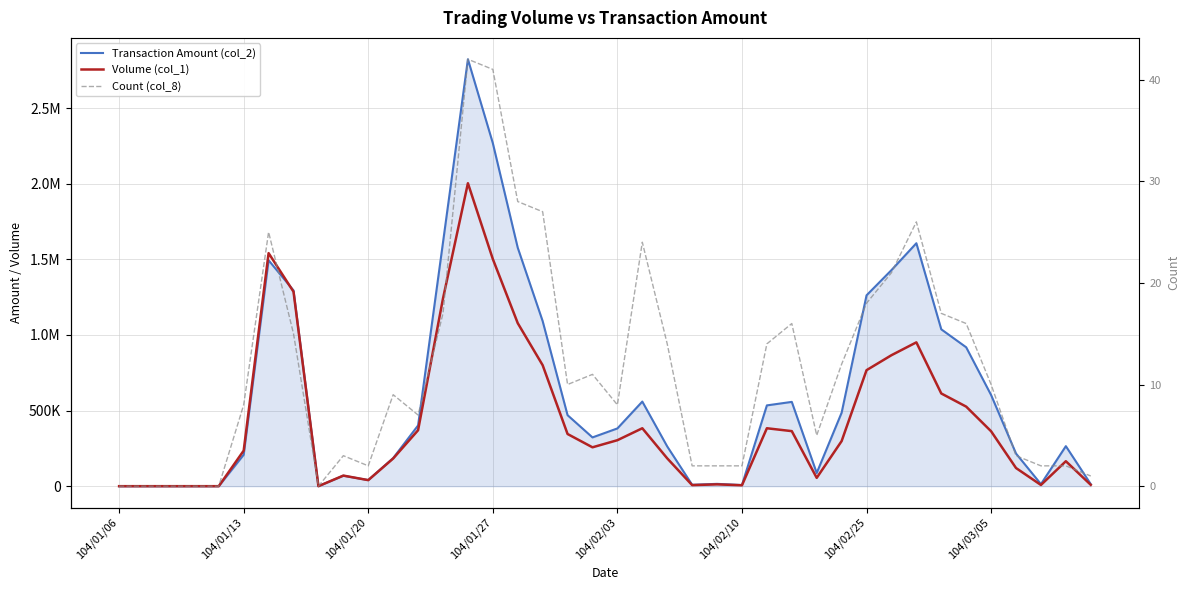

How many lines are shown in the chart?

3